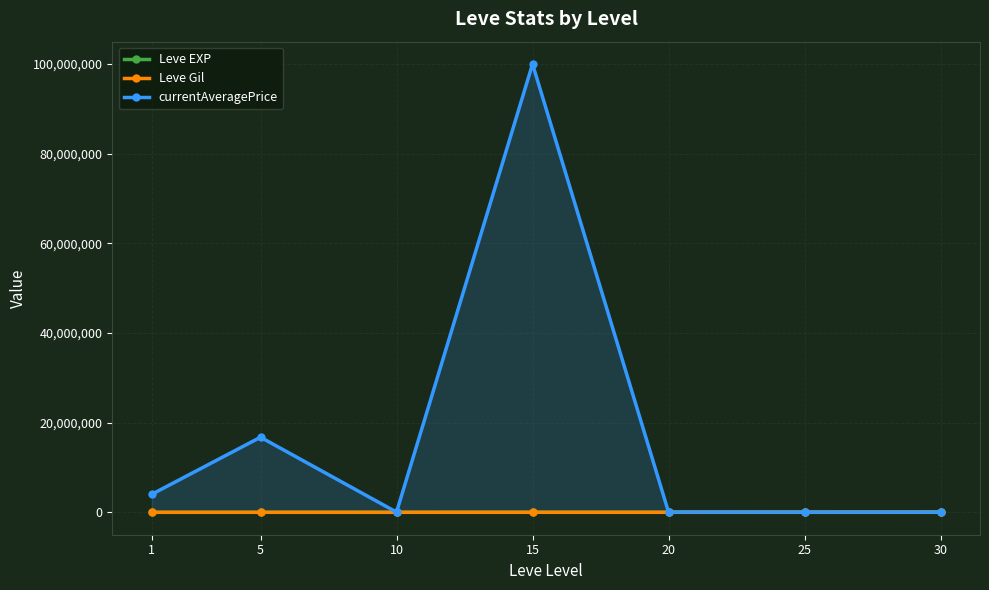

What is the sum of the currentAveragePrice values at 15 and 20?

100045200